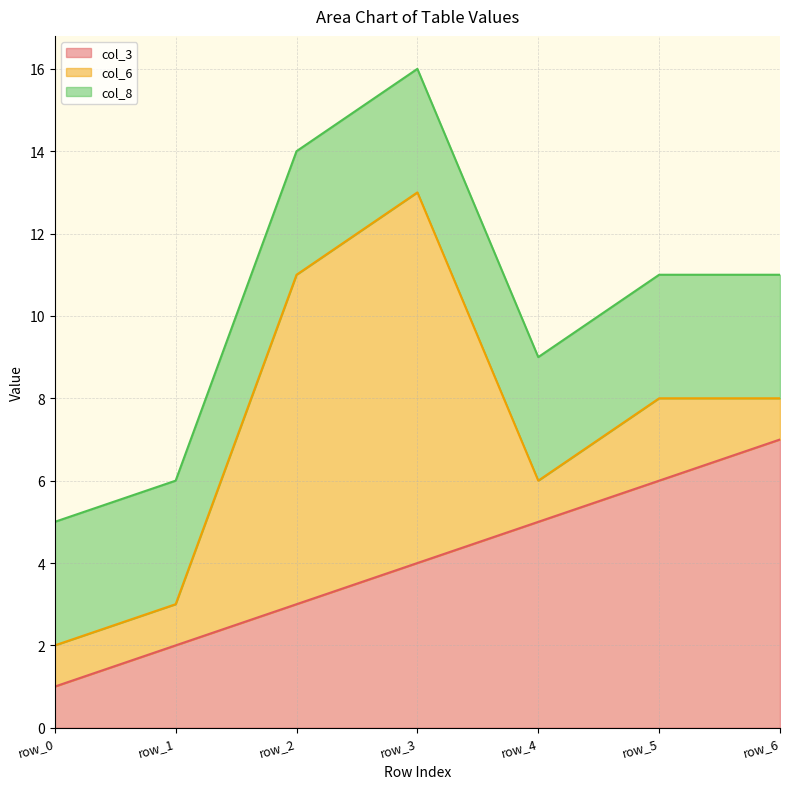

True or false: col_6 and col_8 intersect in this chart.

True